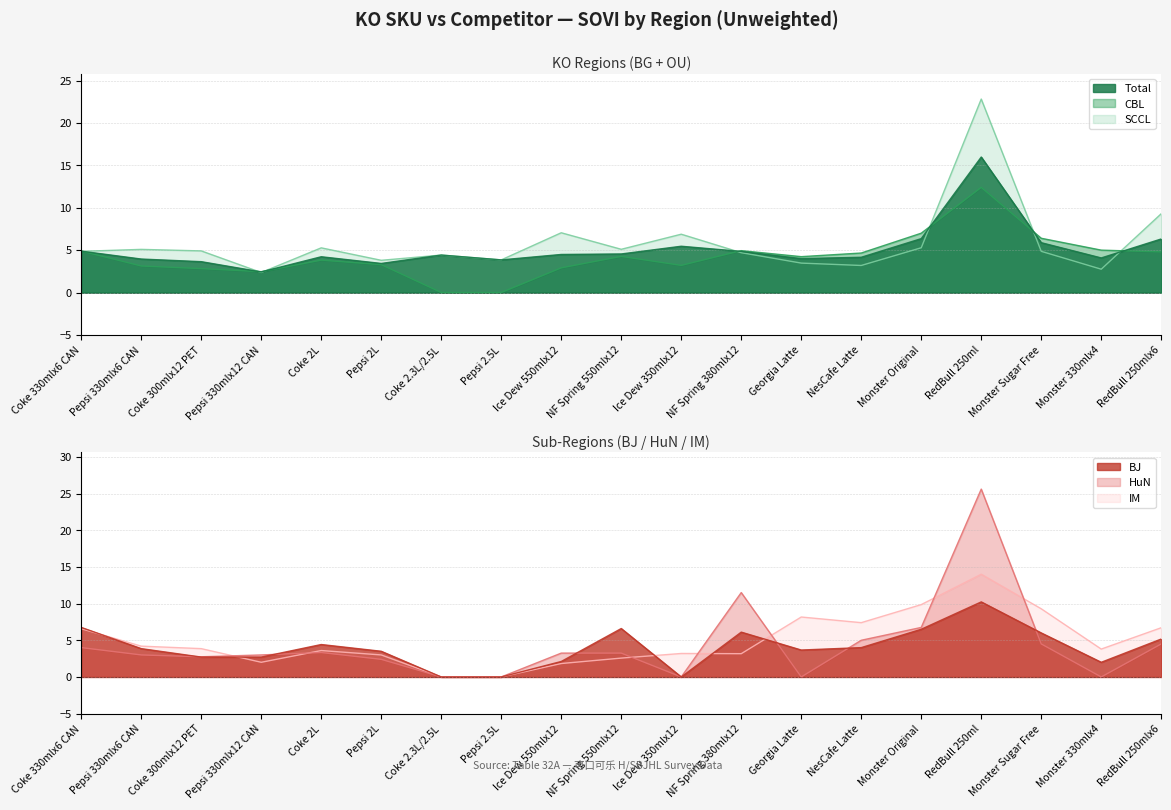

Where do IM and HuN first cross each other?

Coke 300mlx12 PET and Pepsi 330mlx12 CAN